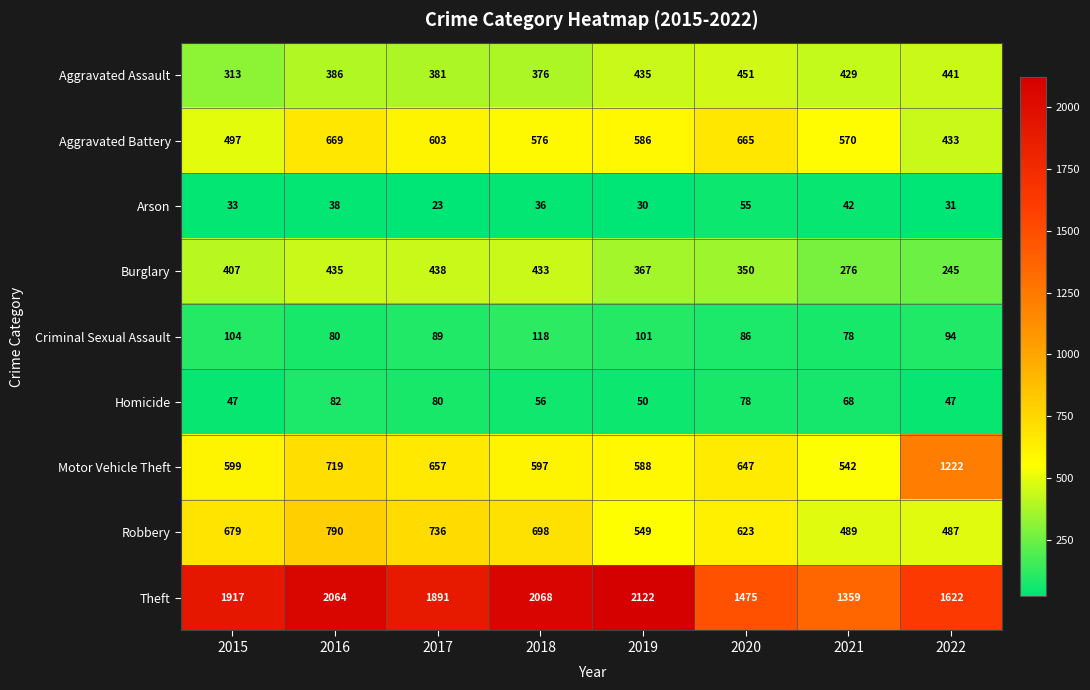

Rank the series by their maximum value, from lowest to highest.

Arson, Homicide, Criminal Sexual Assault, Burglary, Aggravated Assault, Aggravated Battery, Robbery, Motor Vehicle Theft, Theft